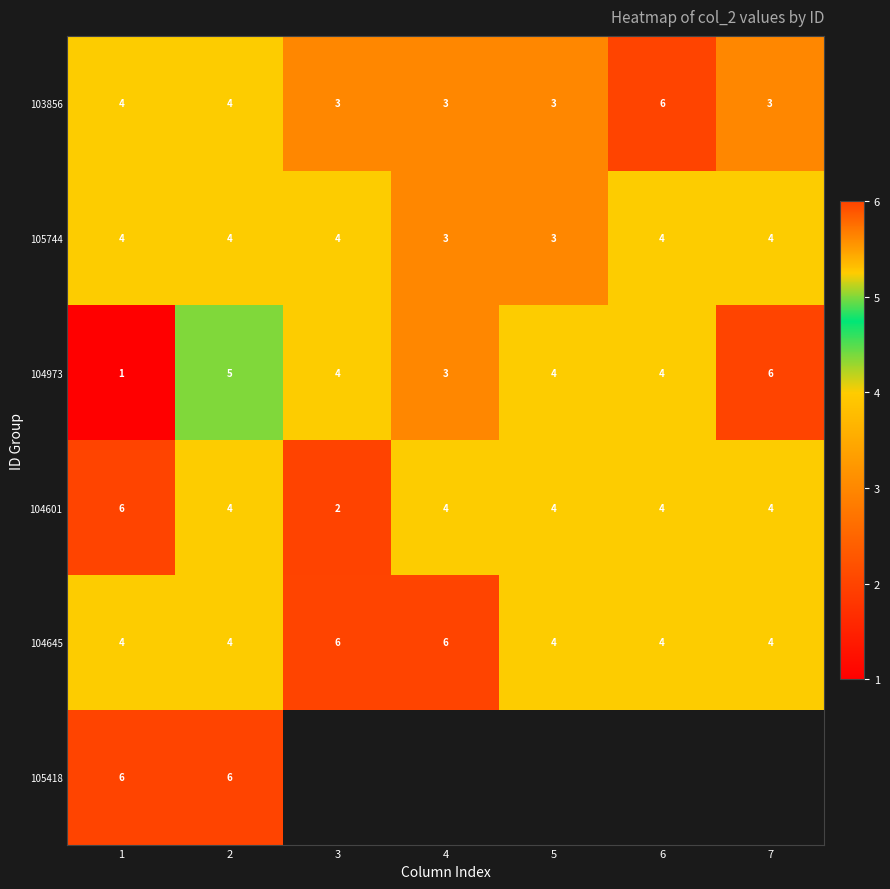

The 104973 series shows 2 at 3. True or false?

False